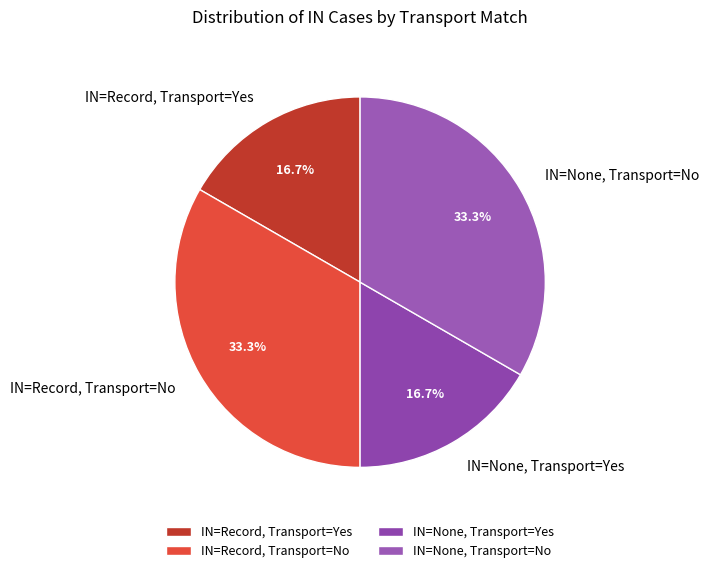

Which has a higher value, IN=None, Transport=Yes or IN=None, Transport=No?

IN=None, Transport=No